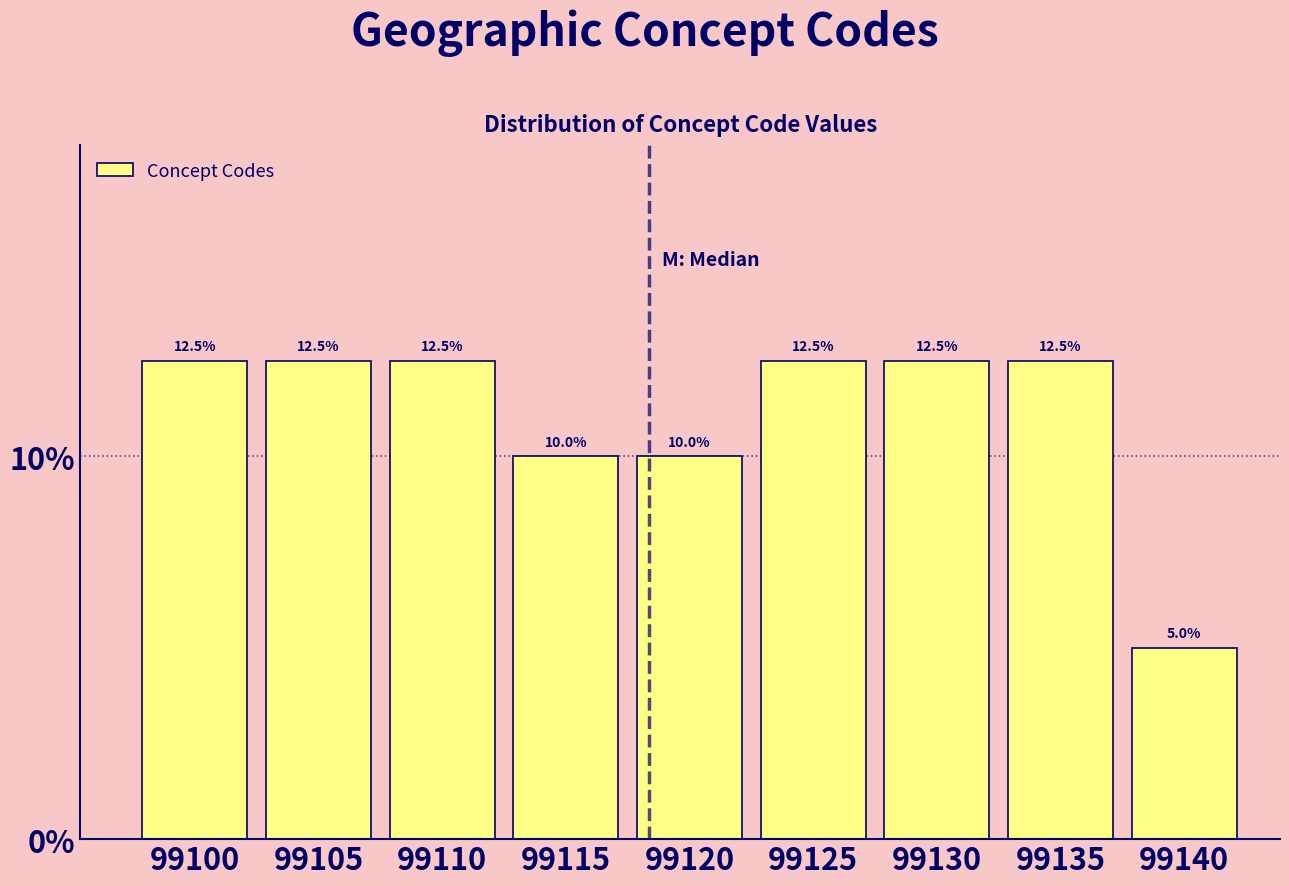

Does the chart contain any negative values?

No